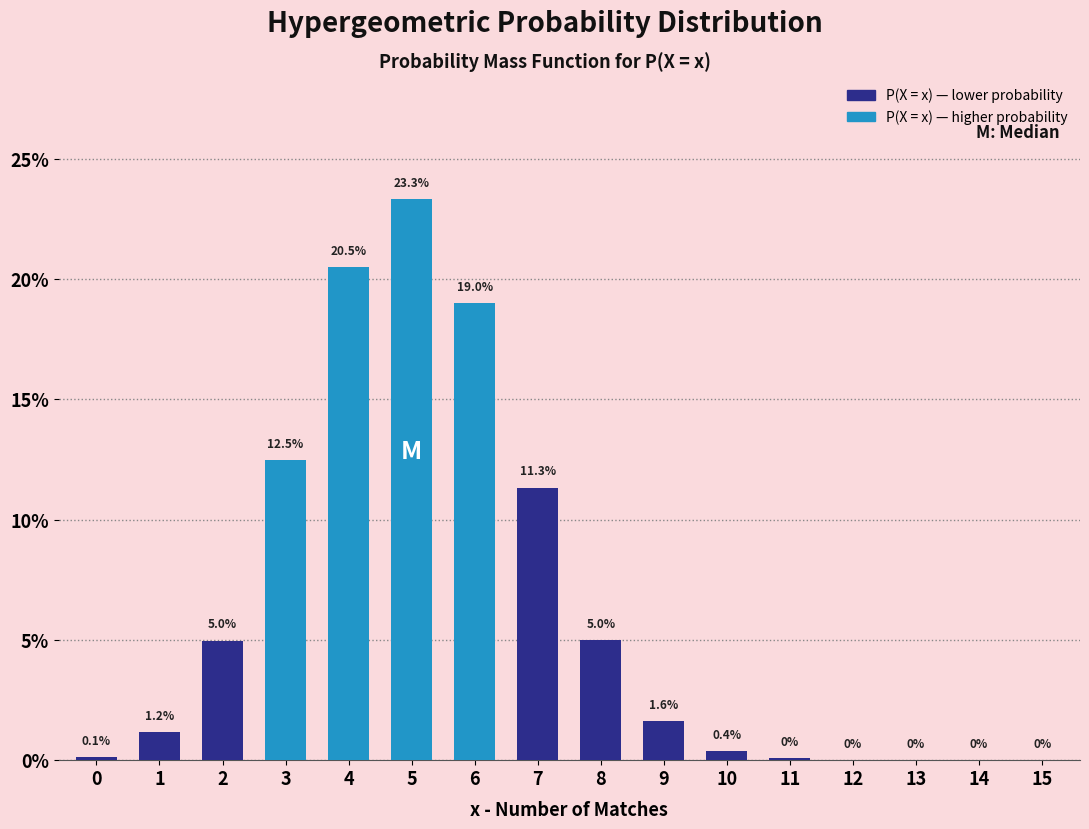

What value does the data have at 7?

0.1